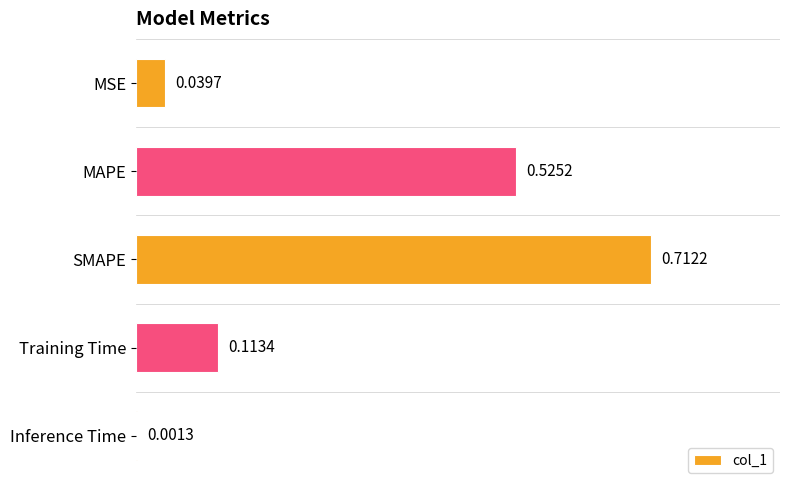

Between MAPE and MSE, which is larger?

MAPE